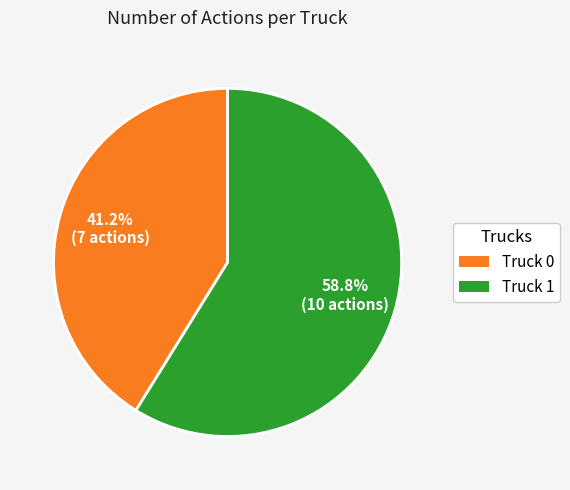

Combined, do Truck 0 and Truck 1 account for over 50%?

Yes